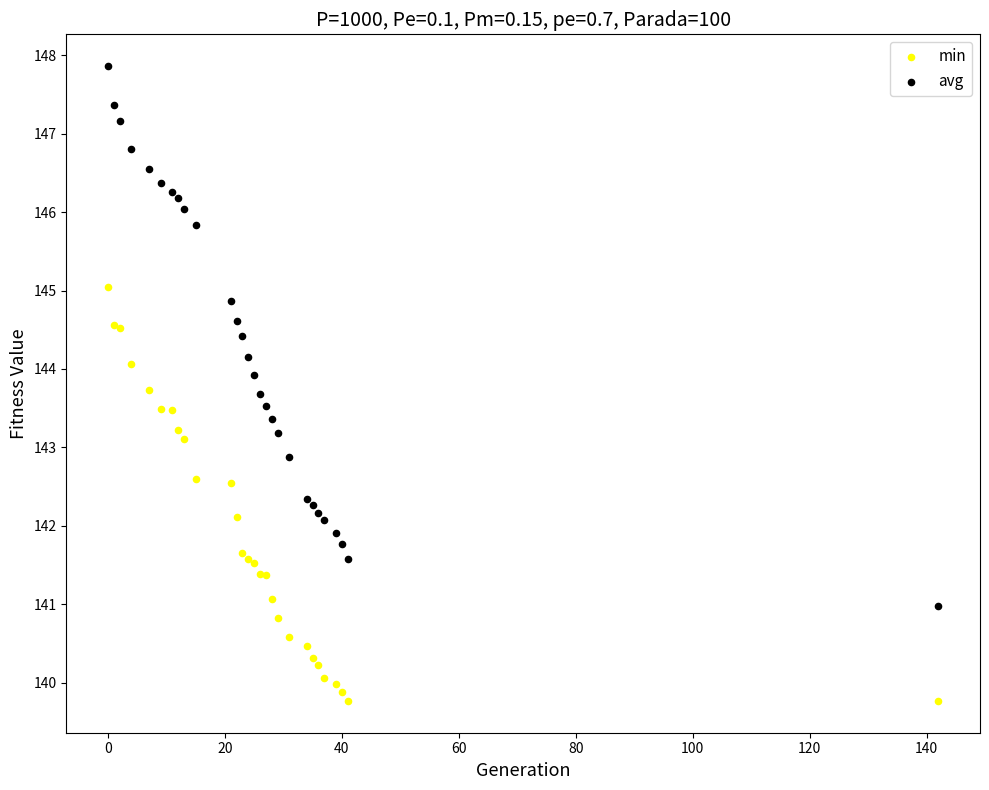

Which series reaches the maximum Y coordinate?

avg